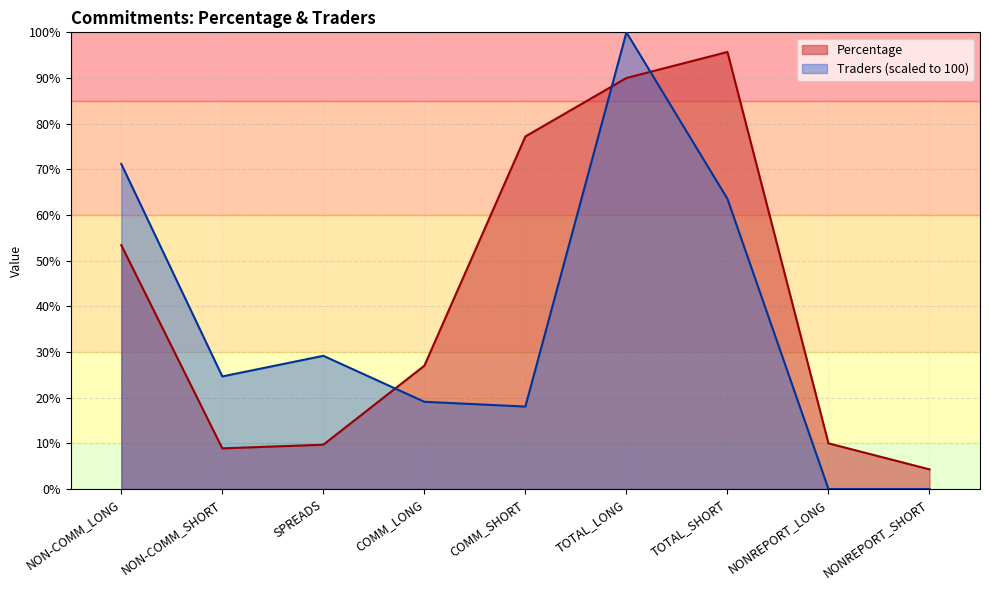

Which series has the largest total across all categories?

Percentage